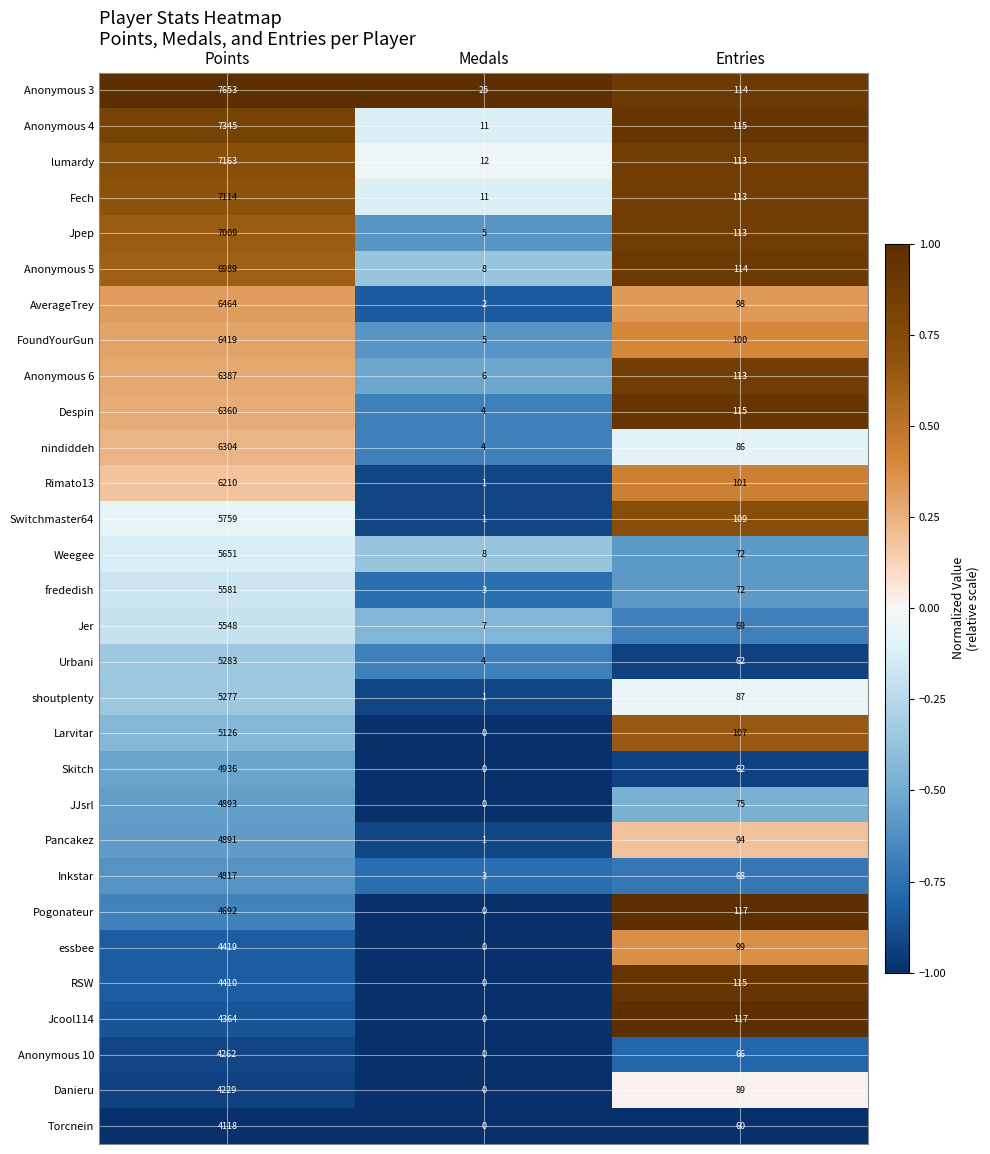

Where is Pogonateur nearest to the value 2346?

Entries